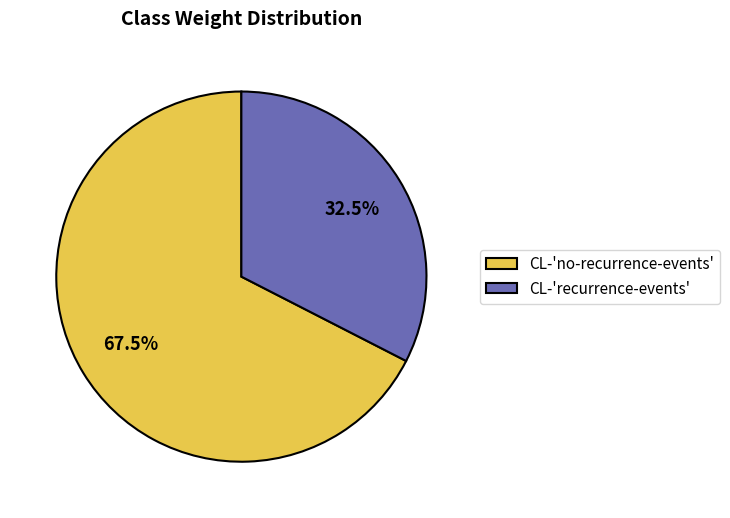

Which slice is the largest?

CL-'no-recurrence-events'